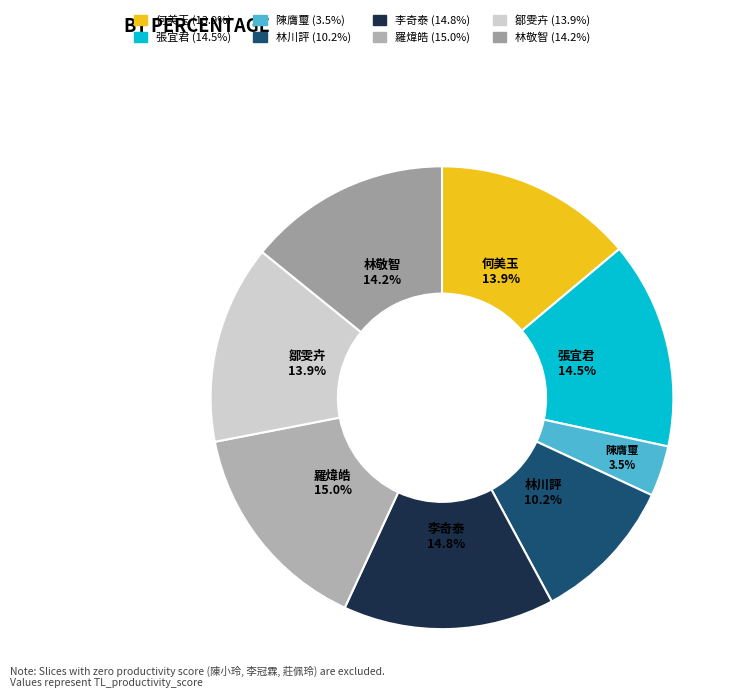

To the nearest percent, what portion does 羅煒皓 represent?

15%